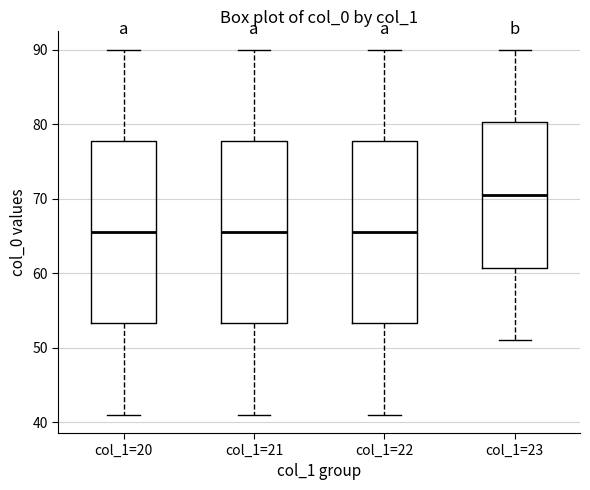

Reading left to right, read every box against the y-axis: the position of its median line, the range the box covers, and the ends of its whiskers. The values are not printed on the chart, so give them approximately, as read against the axis.

col_1=20: median 66, box 53 to 78, whiskers 41 to 90
col_1=21: median 66, box 53 to 78, whiskers 41 to 90
col_1=22: median 66, box 53 to 78, whiskers 41 to 90
col_1=23: median 71, box 61 to 80, whiskers 51 to 90